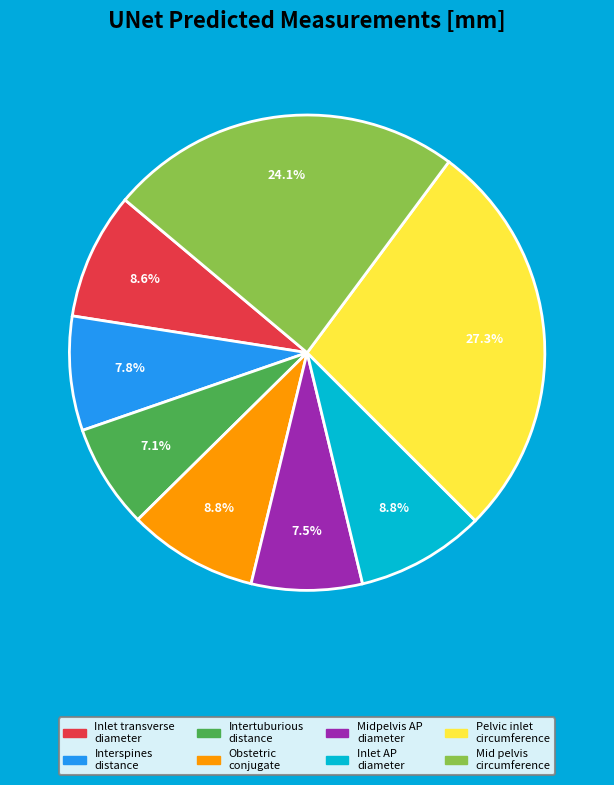

To the nearest percent, what percentage of the pie is Intertuburious distance?

7%